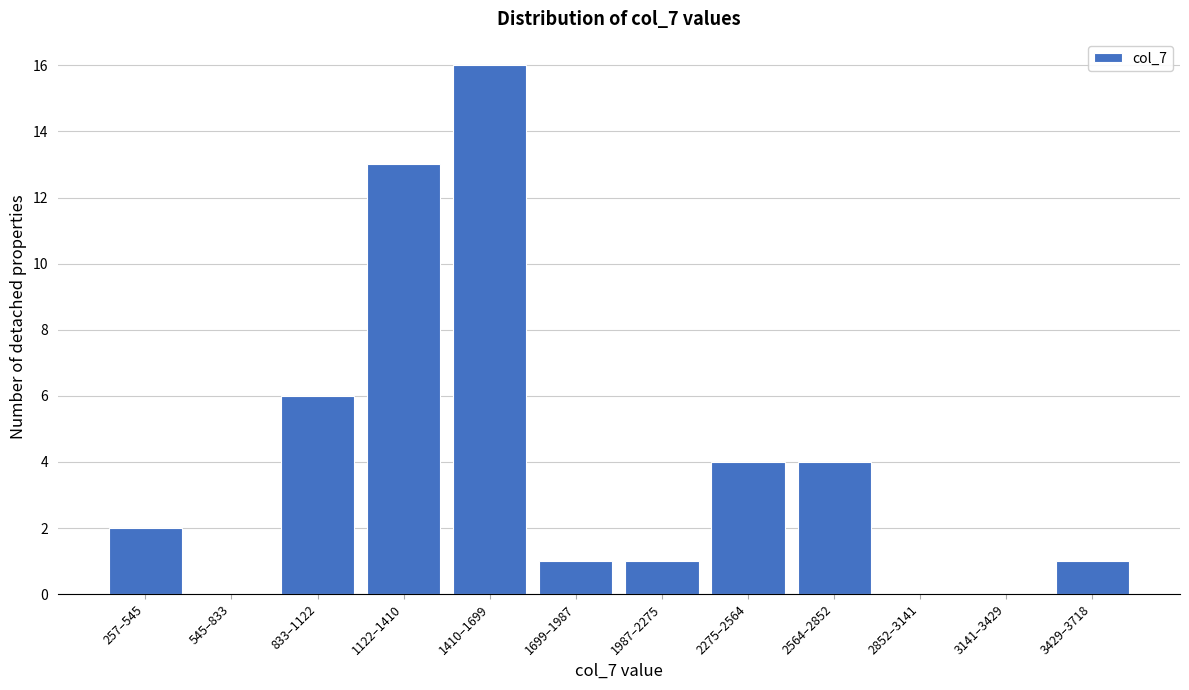

Reading left to right, extract all data points from this chart.

257–545=2	545–833=0	833–1122=6	1122–1410=13	1410–1699=16	1699–1987=1	1987–2275=1	2275–2564=4	2564–2852=4	2852–3141=0	3141–3429=0	3429–3718=1